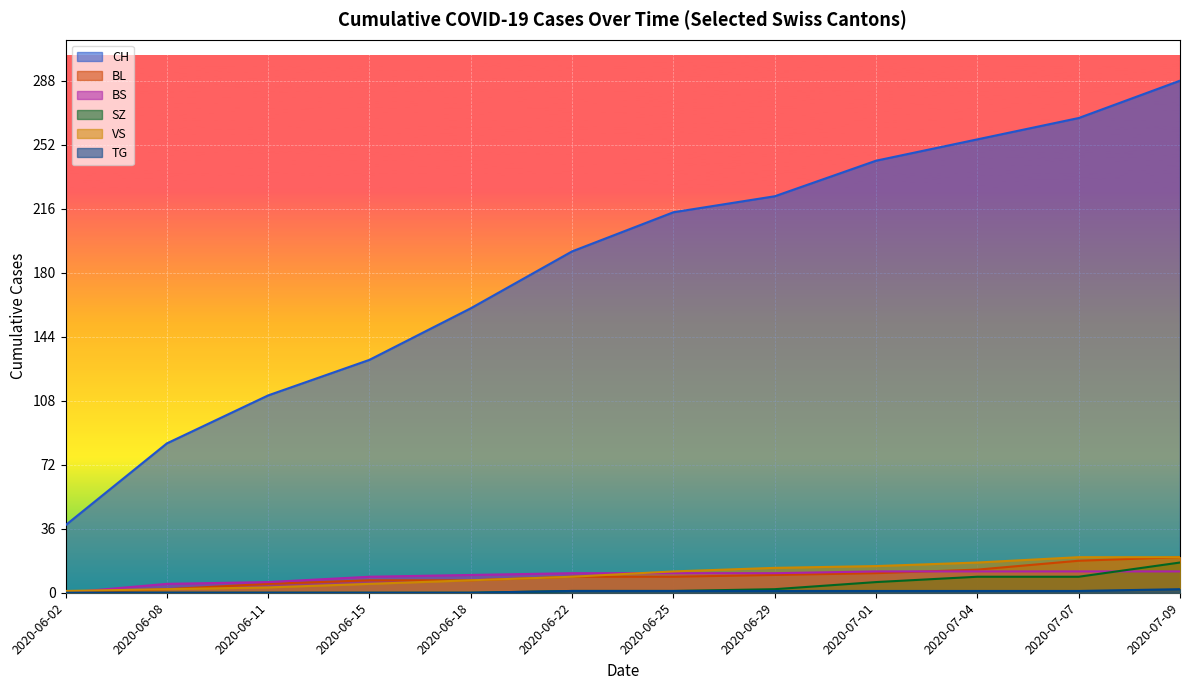

What are all the series names shown in the legend?

CH, BL, BS, SZ, VS, TG